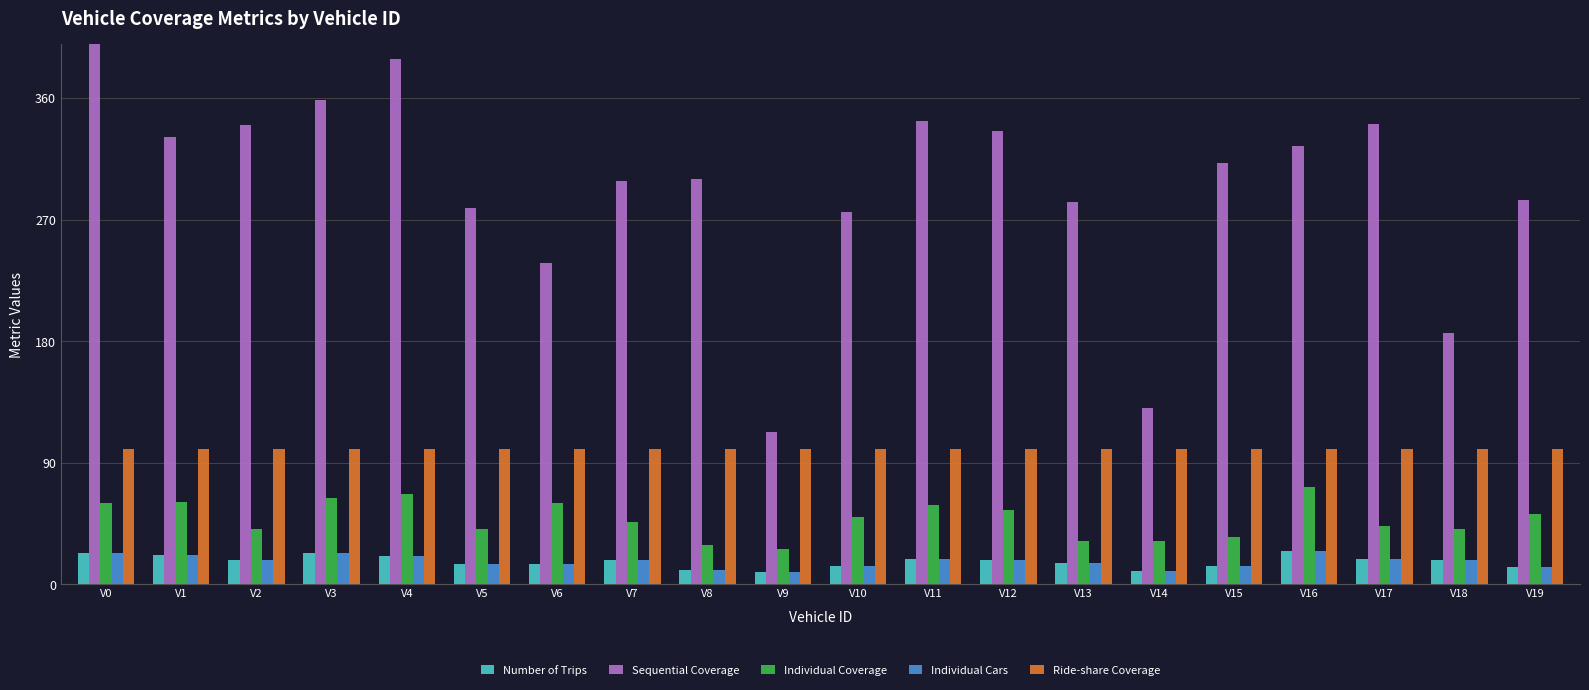

At how many categories does at least one series exceed 345?

3